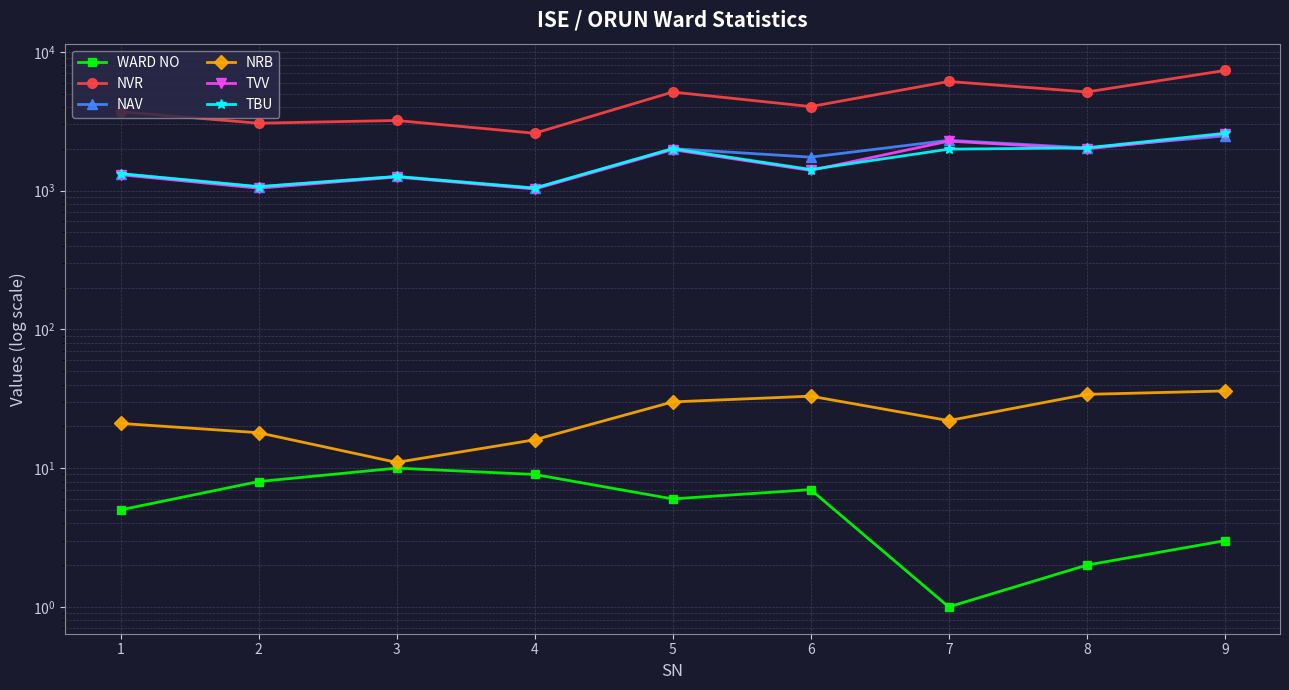

Count the number of data series in this chart.

6